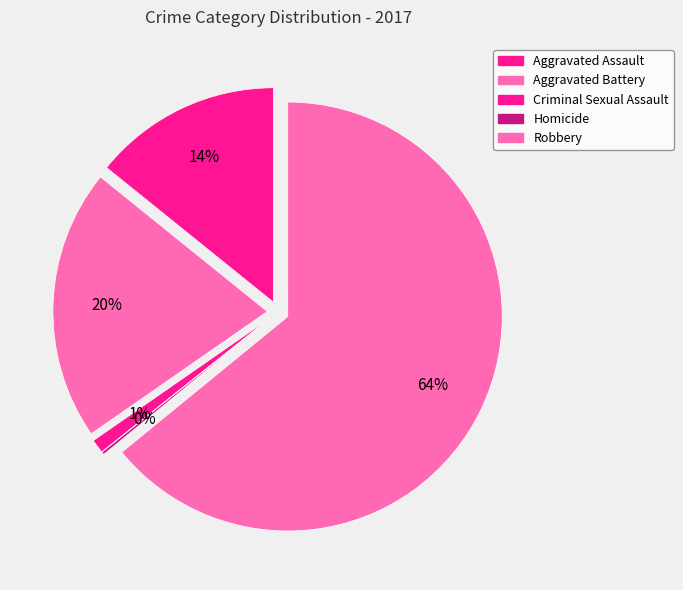

What is the majority slice?

Robbery